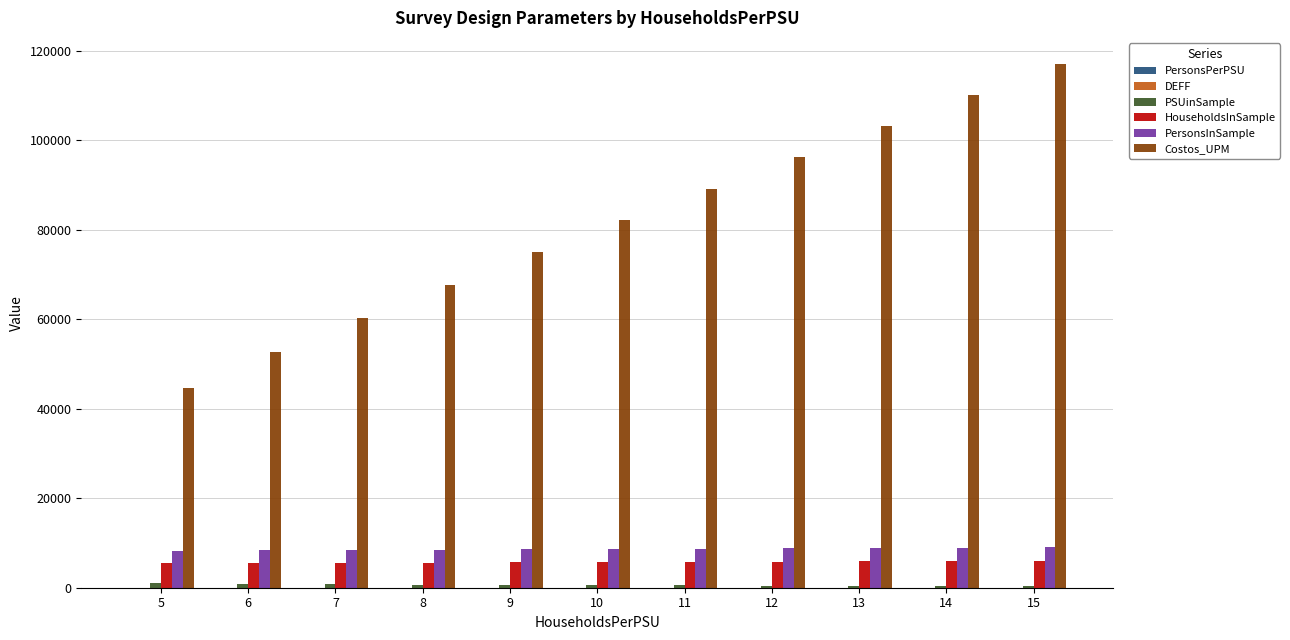

Which series changed the most between 7 and 12?

Costos_UPM